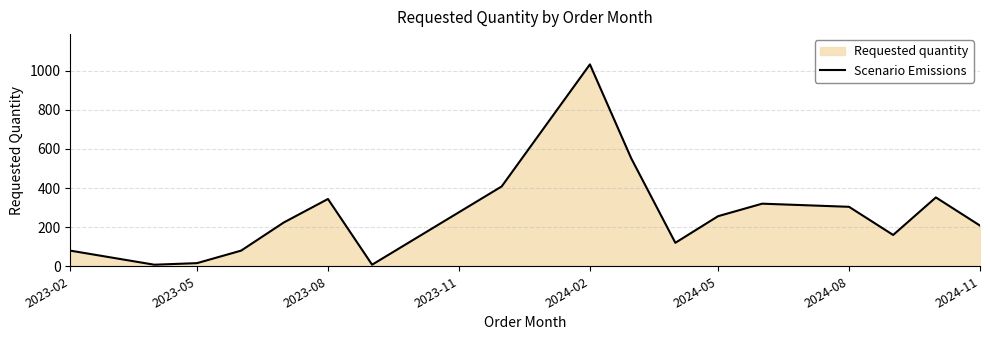

What is the difference between the maximum and minimum values?

1024